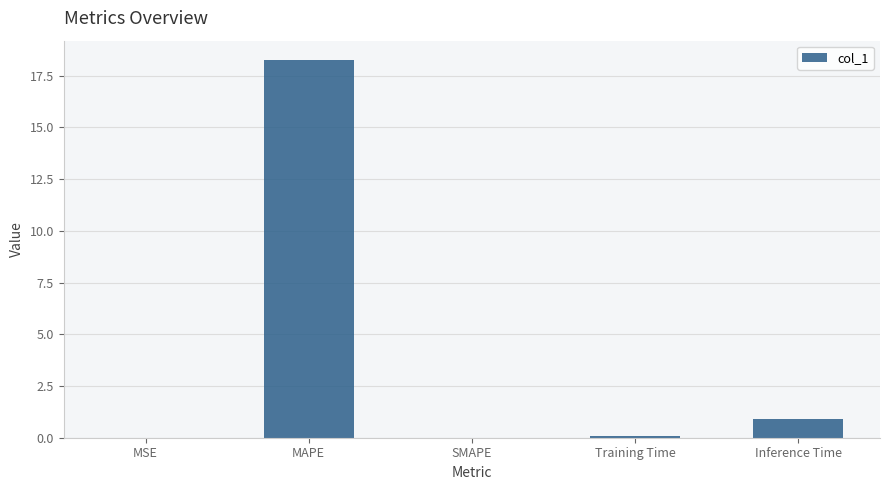

How many data points does each series have?

5